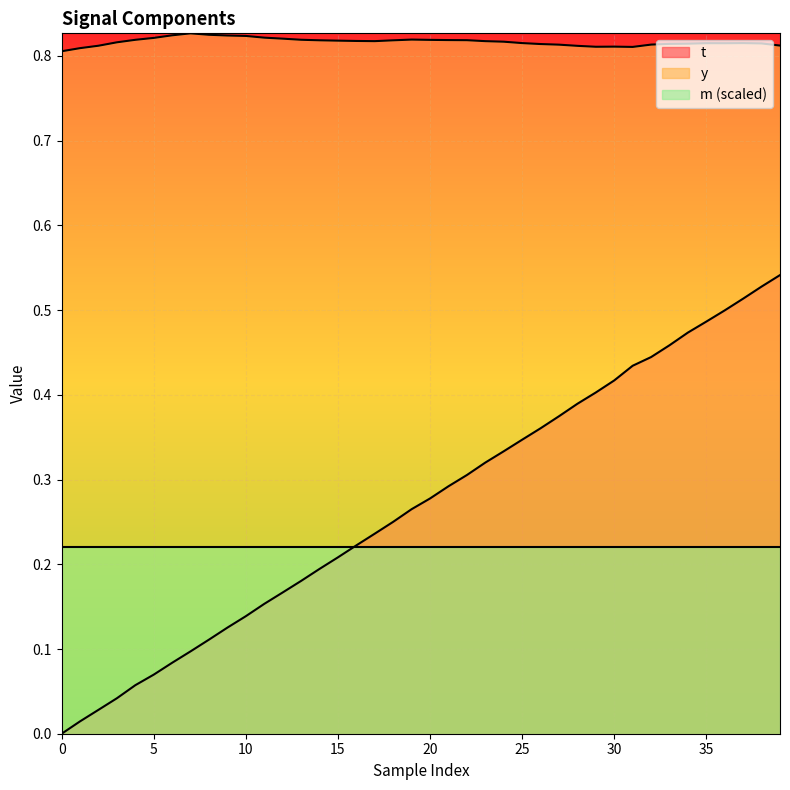

What is the approximate value of y at 23?

0.8